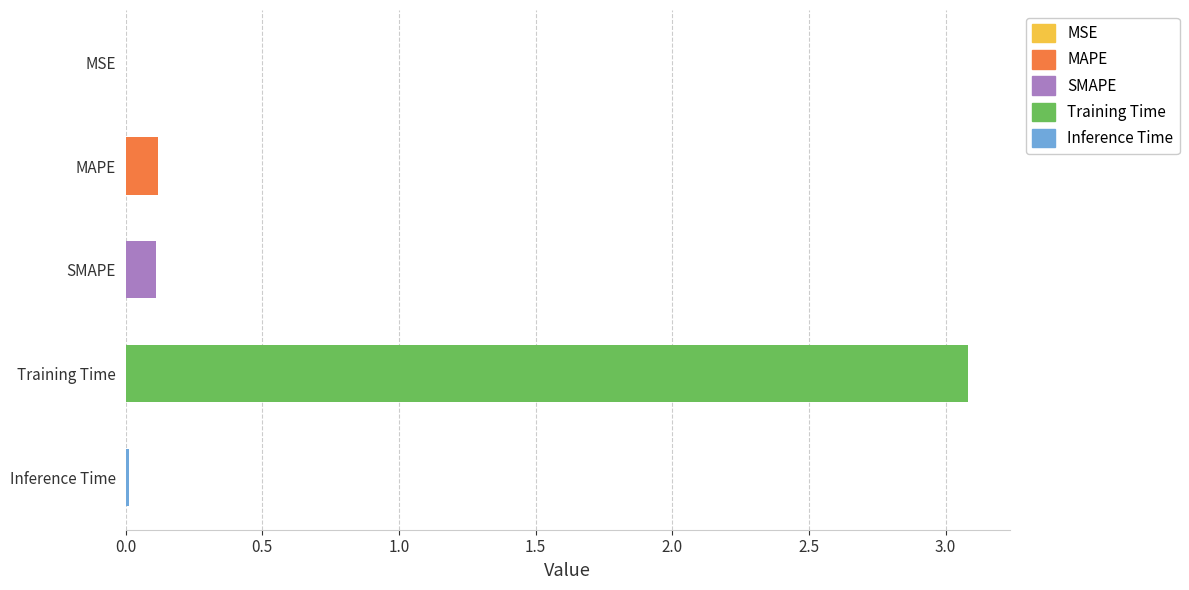

Between SMAPE and Training Time, which is larger?

Training Time